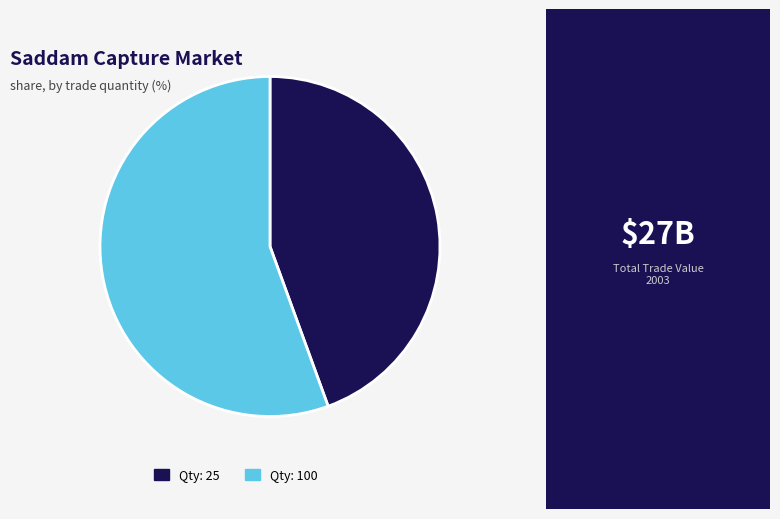

How many slices are in this pie chart?

2